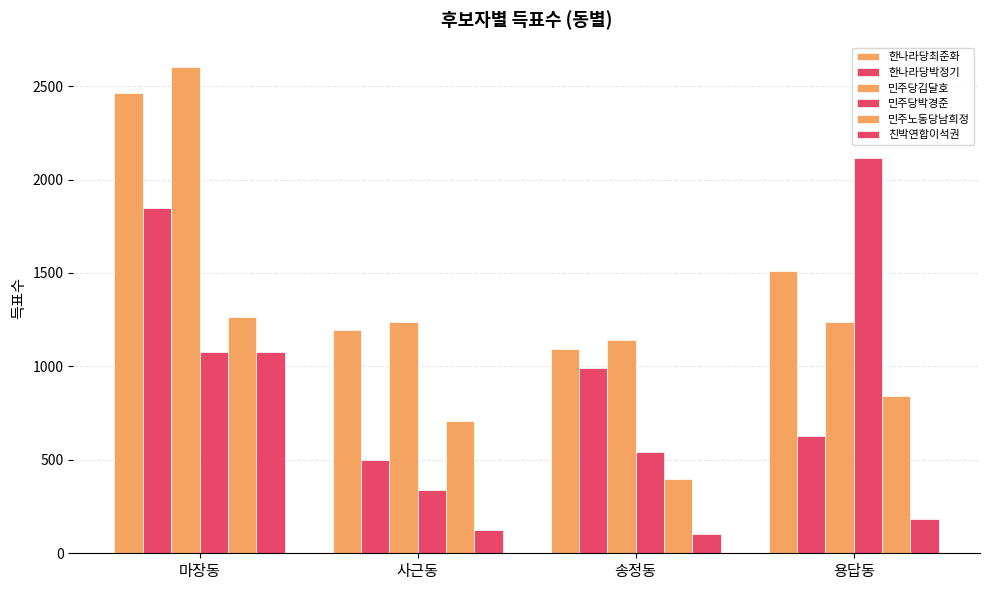

How many groups of bars are there?

4